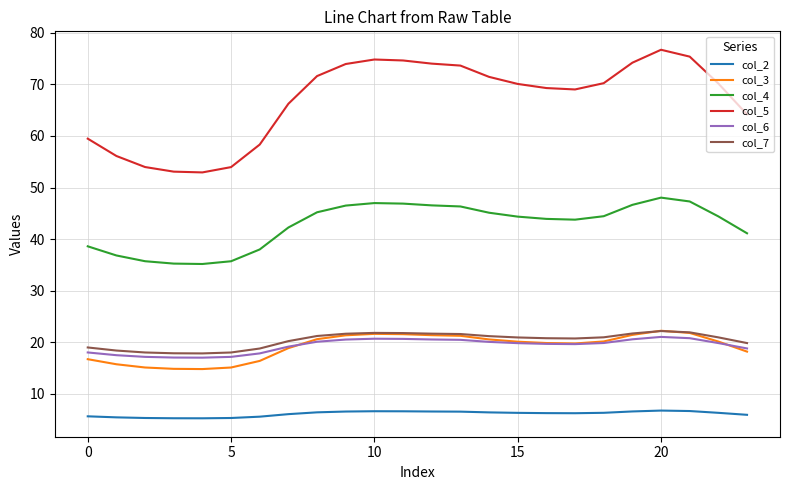

Which series has the largest total across all categories?

col_5